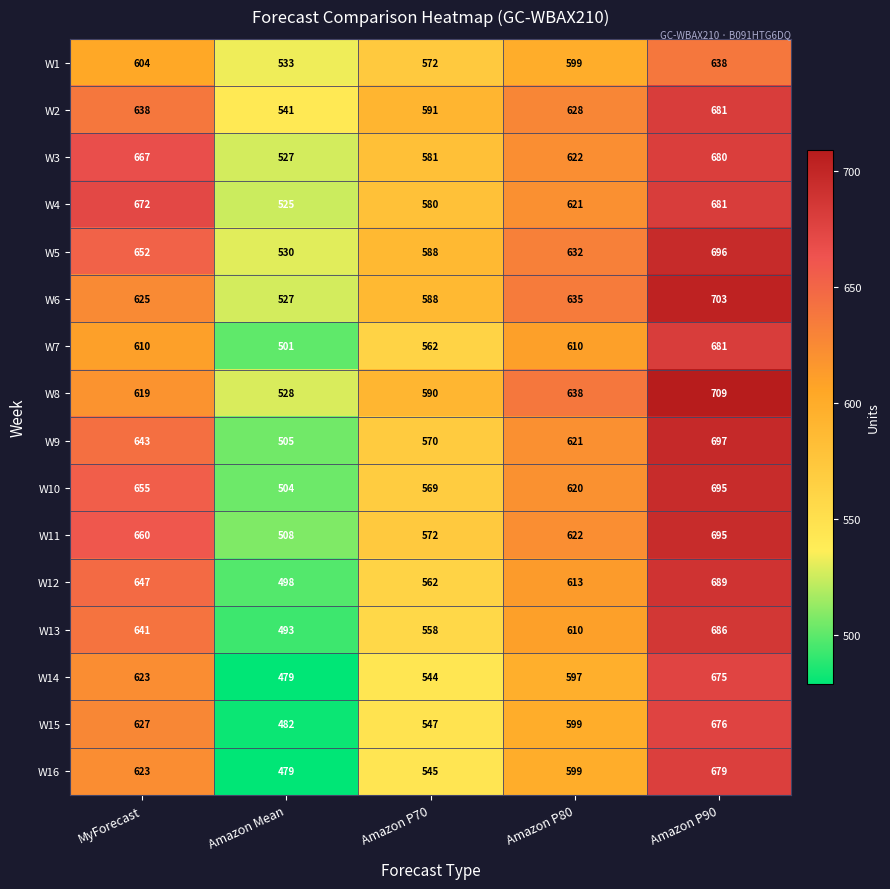

What is the maximum value shown in the chart?

709